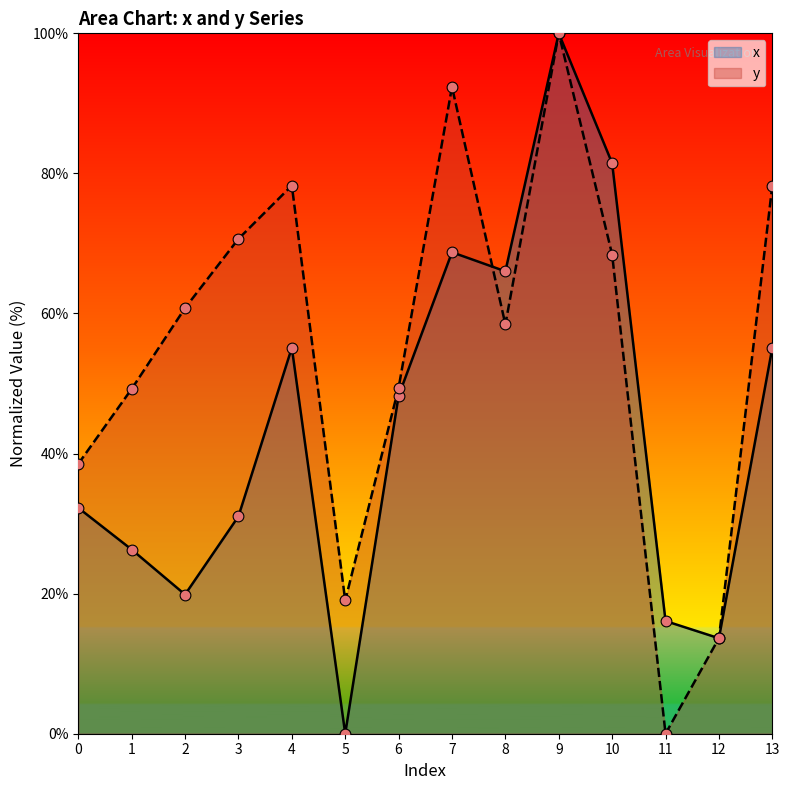

What is the total value across all series at 2?

80.6